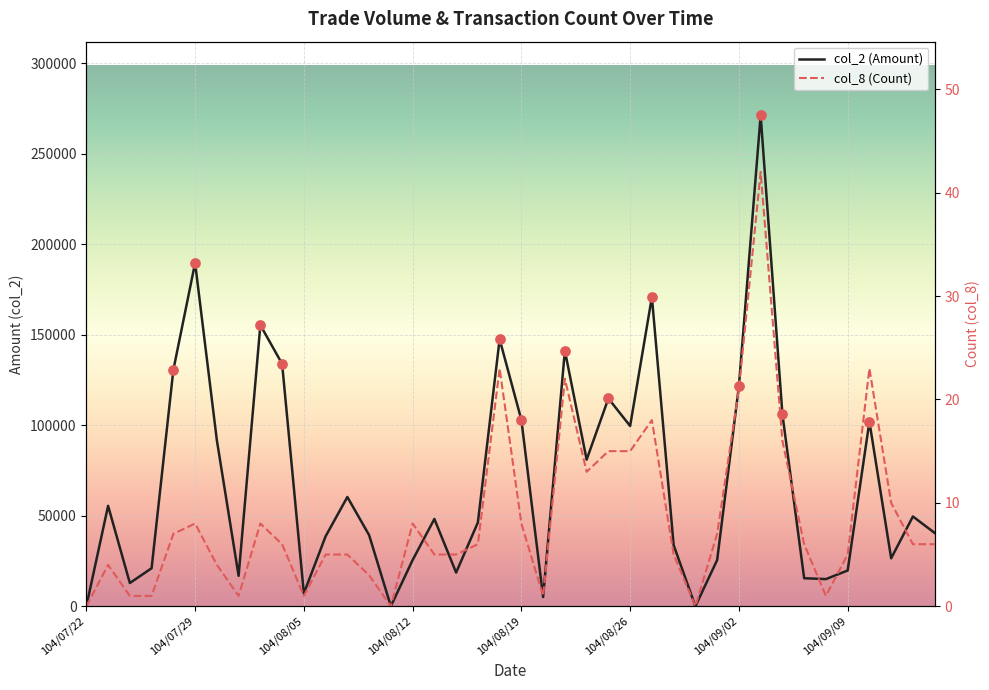

At which category is the sum across all series the highest?

104/09/03